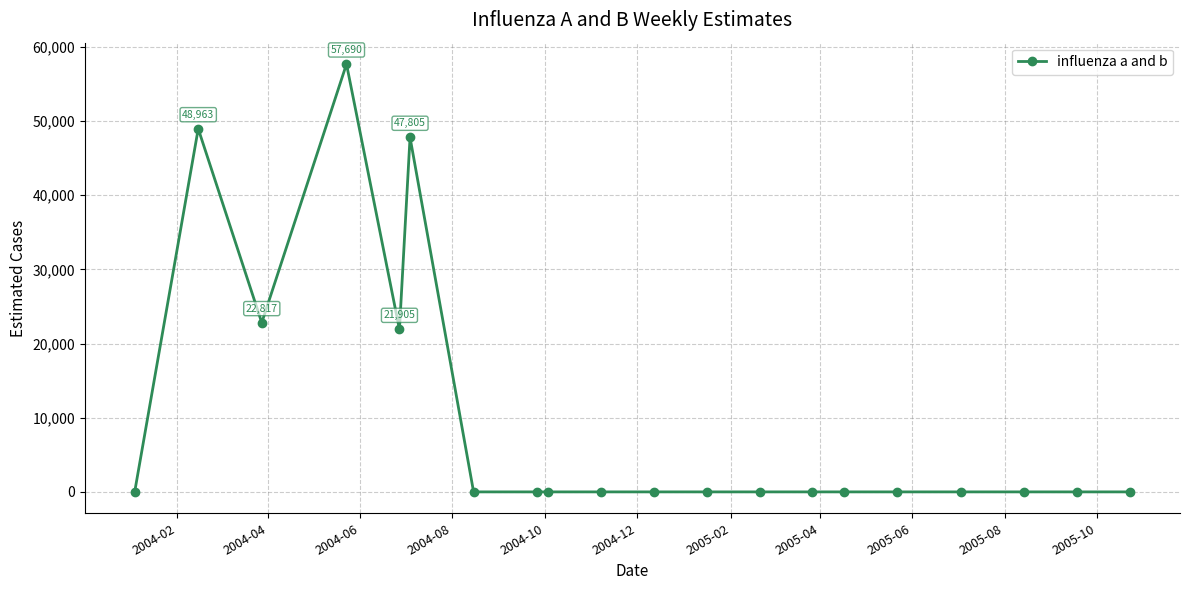

True or false: there are more than 1 points higher than both neighbors.

True